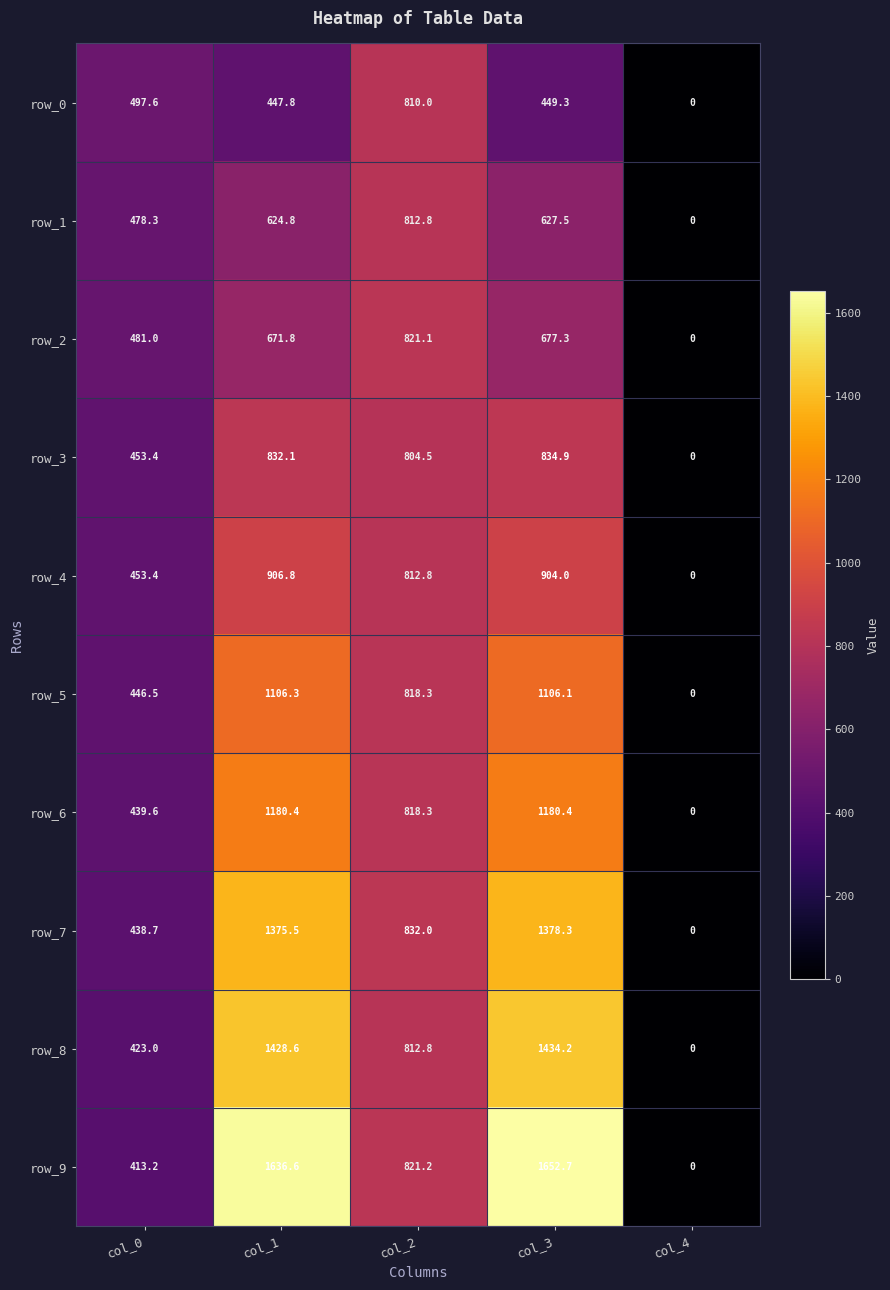

Reading right to left, transcribe all the data shown in this chart.

row_0: 0.0	449.3	810.0	447.8	497.6
row_1: 0.0	627.5	812.8	624.8	478.3
row_2: 0.0	677.3	821.1	671.8	481.0
row_3: 0.0	834.9	804.5	832.1	453.4
row_4: 0.0	904.0	812.8	906.8	453.4
row_5: 0.0	1106.1	818.3	1106.3	446.5
row_6: 0.0	1180.4	818.3	1180.4	439.6
row_7: 0.0	1378.3	832.0	1375.5	438.7
row_8: 0.0	1434.2	812.8	1428.6	423.0
row_9: 0.0	1652.7	821.2	1636.6	413.2